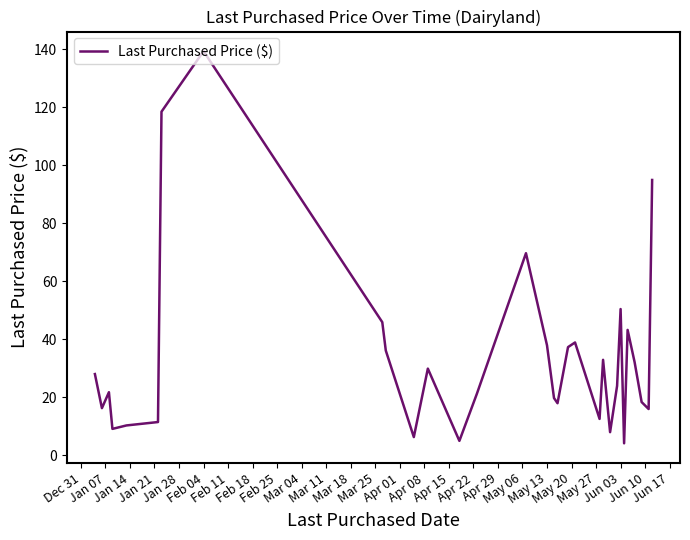

What is the difference between the maximum and minimum values?

135.2